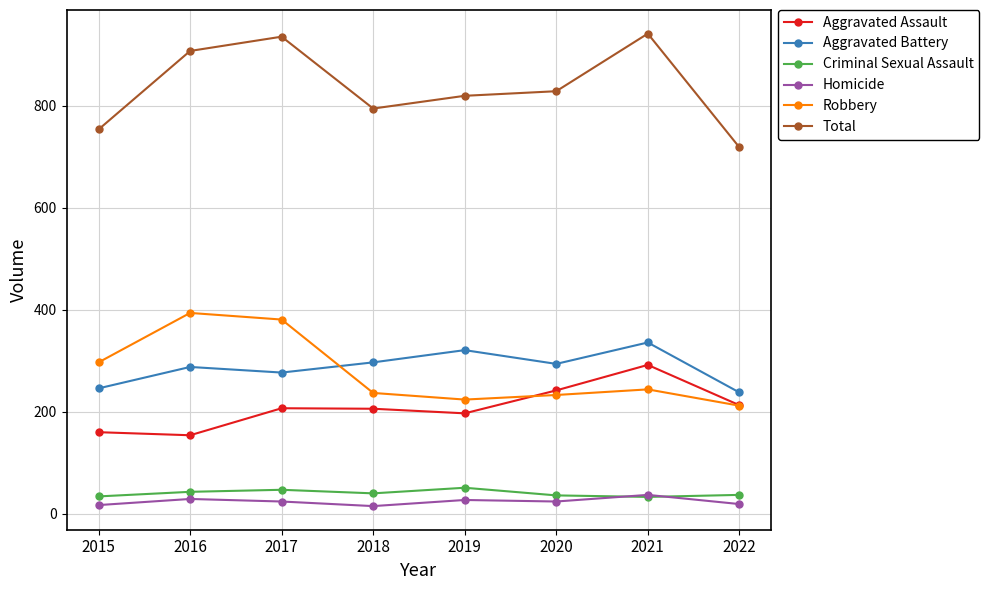

What is the value of the Aggravated Battery point at the 3rd from the left?

277